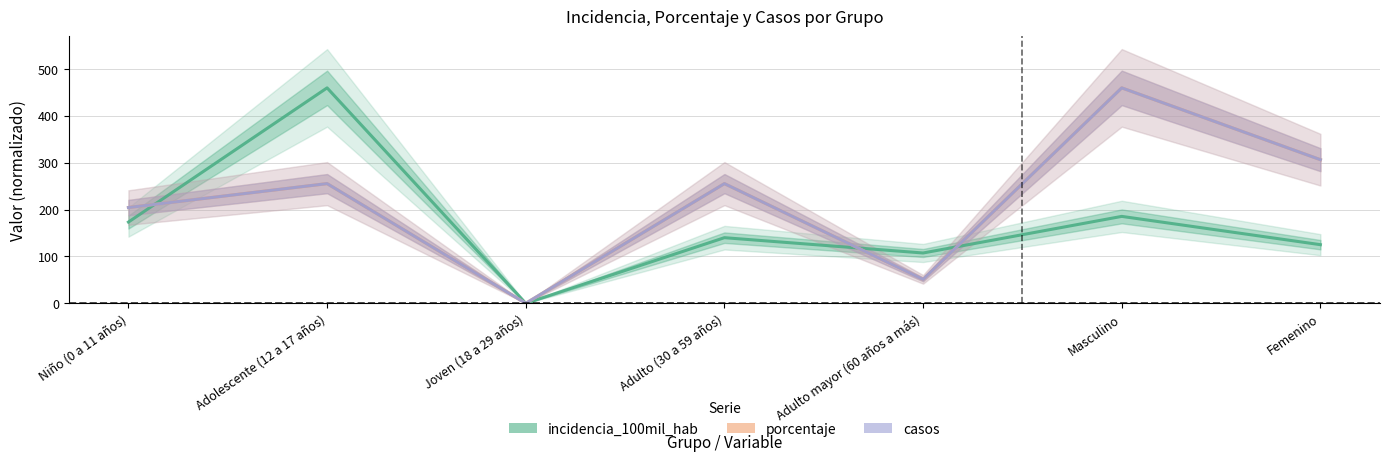

What is the difference between the maximum and second lowest values in the porcentaje series?

408.8